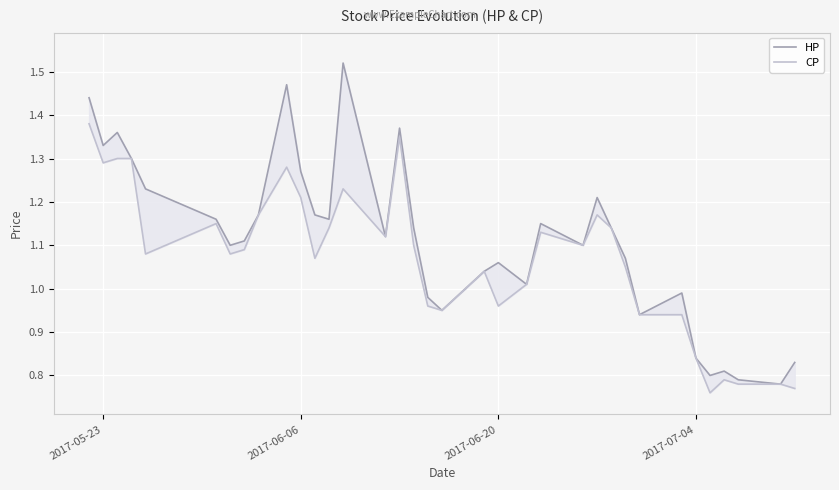

True or false: HP and CP intersect in this chart.

False